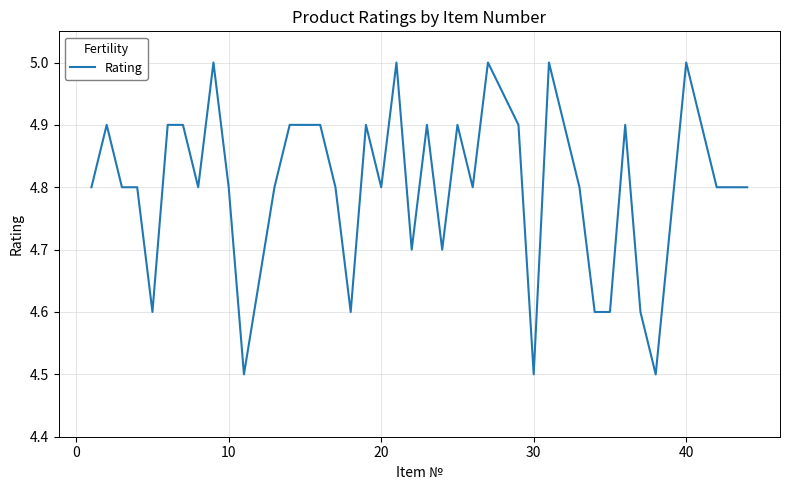

What is the maximum value shown in the chart?

5.0